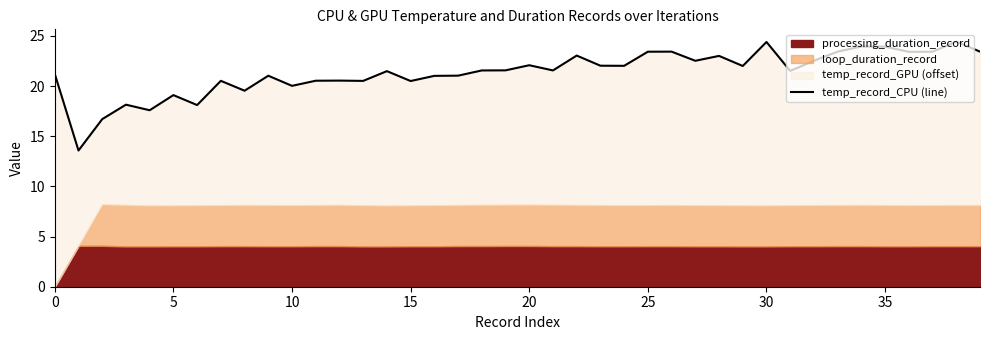

How many points are lower than both their immediate neighbors (excluding endpoints)?

13